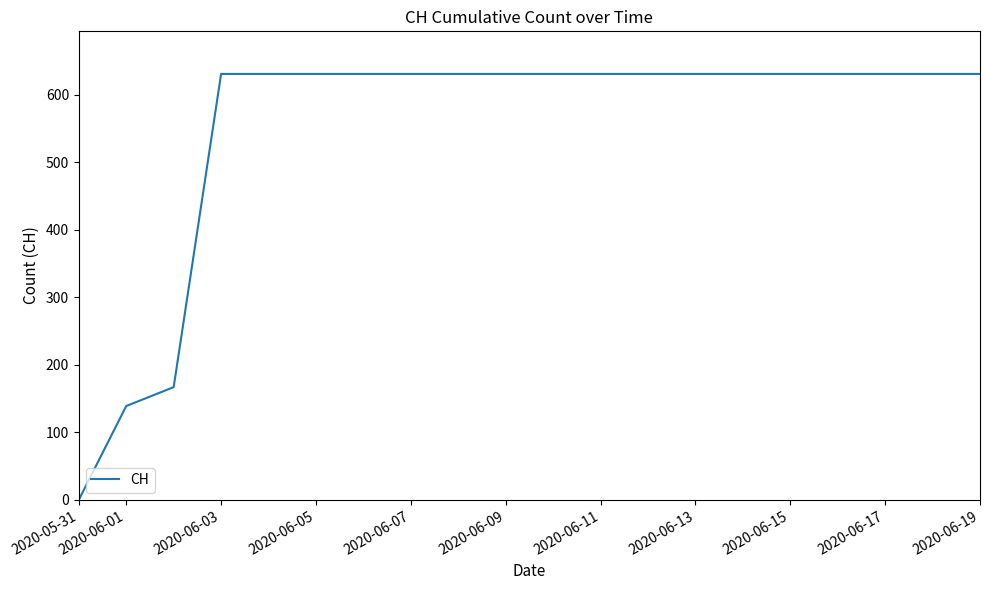

What is the greatest value displayed?

631